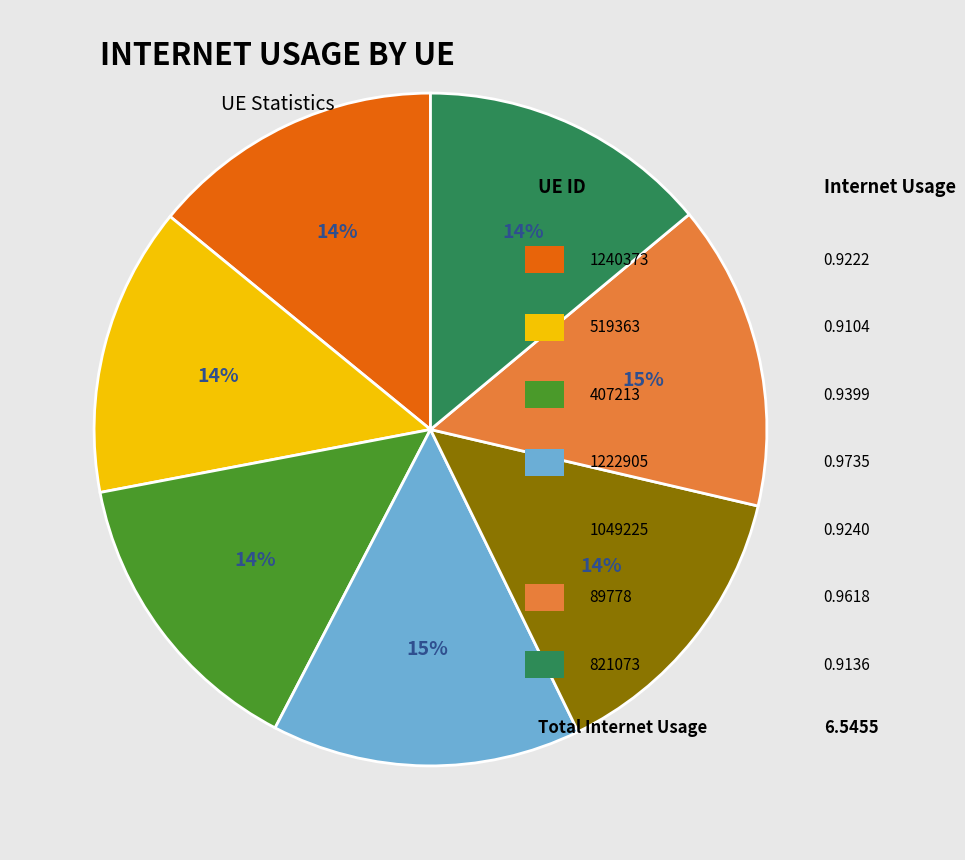

Is there a majority slice in this chart?

No